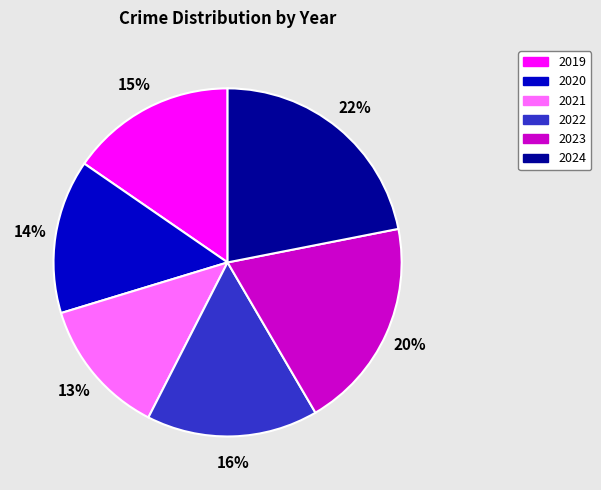

Between 2024 and 2023, which is larger?

2024